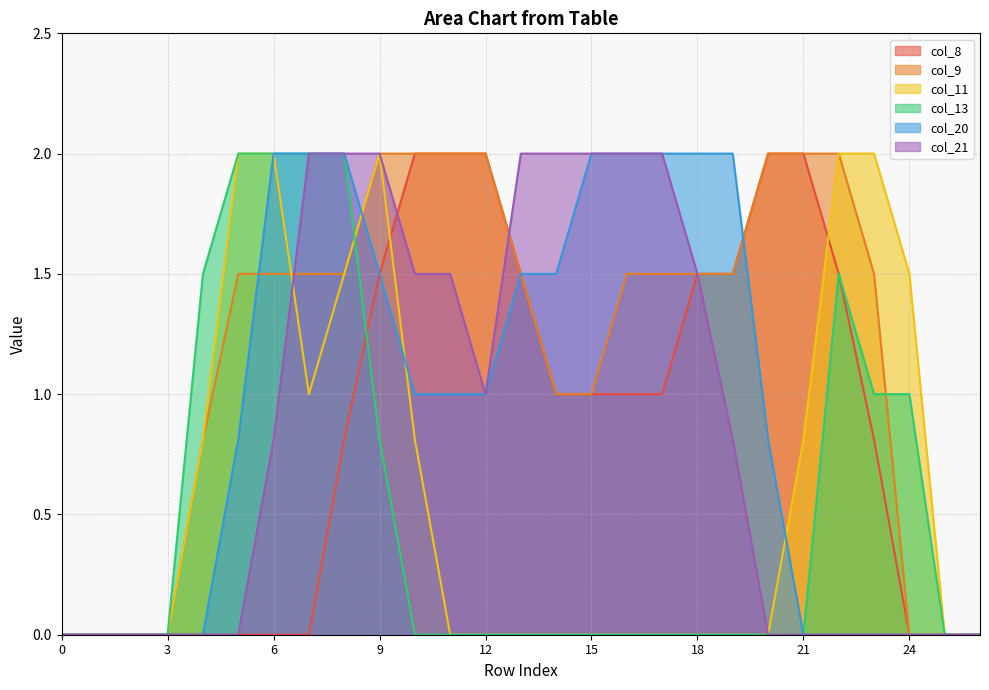

How many lines are shown in the chart?

6